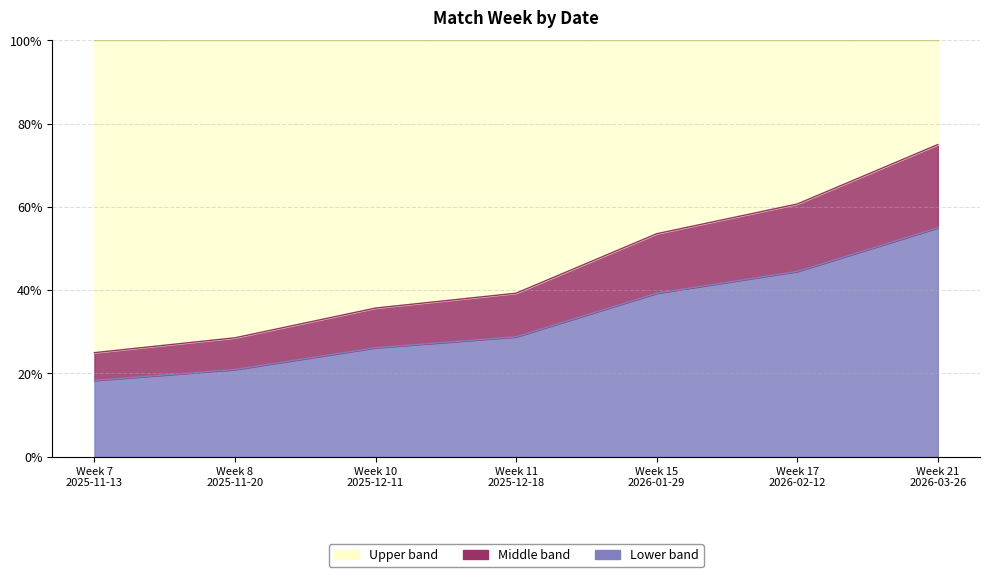

List the labels in order of value, smallest first.

Week 7 2025-11-13, Week 8 2025-11-20, Week 10 2025-12-11, Week 11 2025-12-18, Week 15 2026-01-29, Week 17 2026-02-12, Week 21 2026-03-26